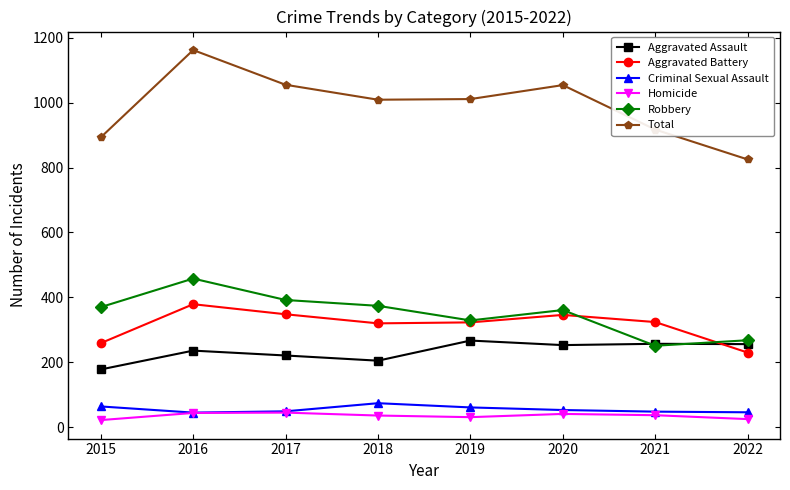

Is it true that Criminal Sexual Assault equals 45 at 2016?

True